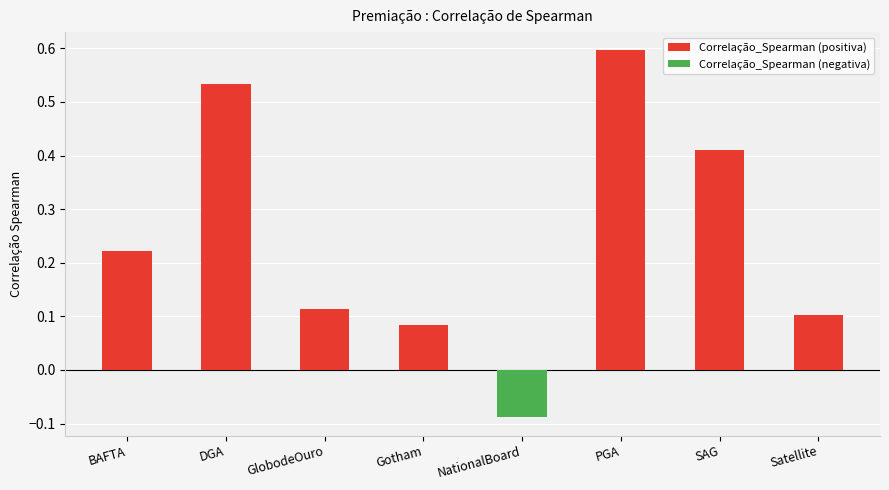

True or false: Correlação_Spearman (positiva) has a value of 0.4 at BAFTA.

False